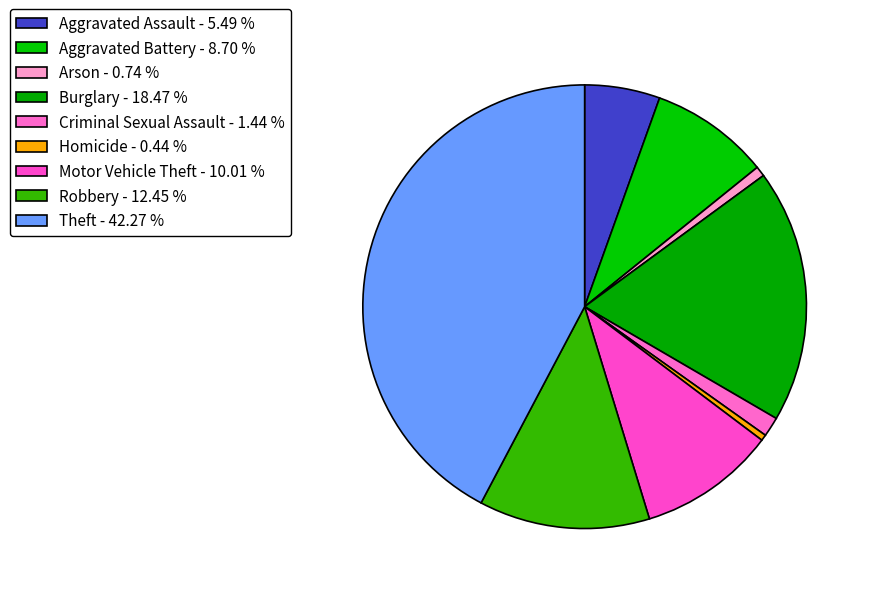

What is the ratio of the value at Homicide to the value at Criminal Sexual Assault?

0.3